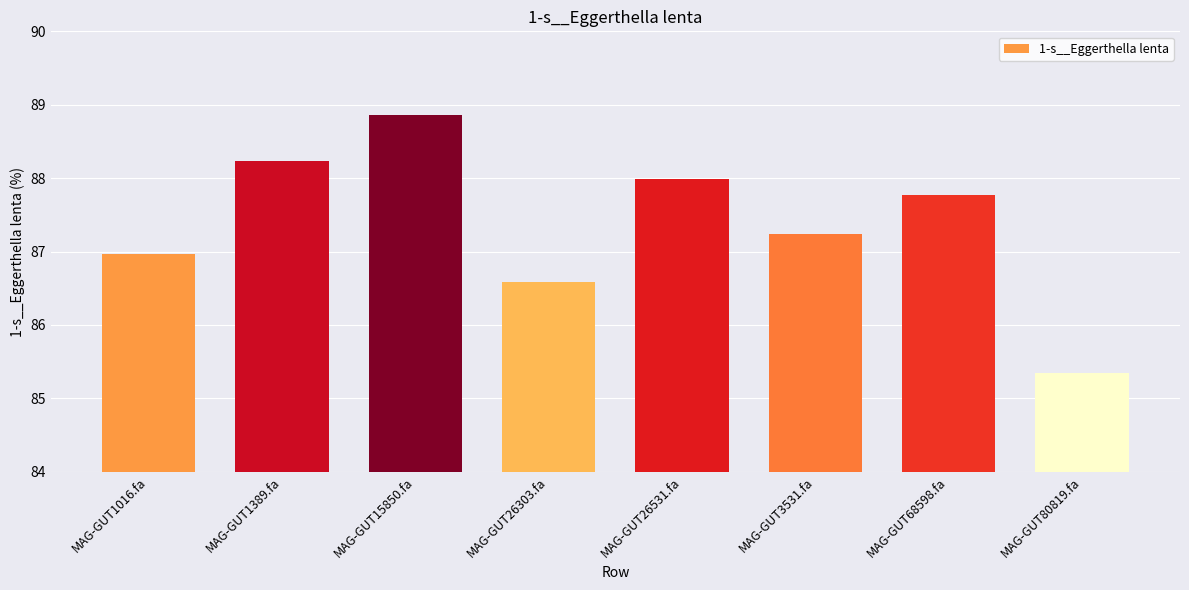

Are the bars horizontal?

No